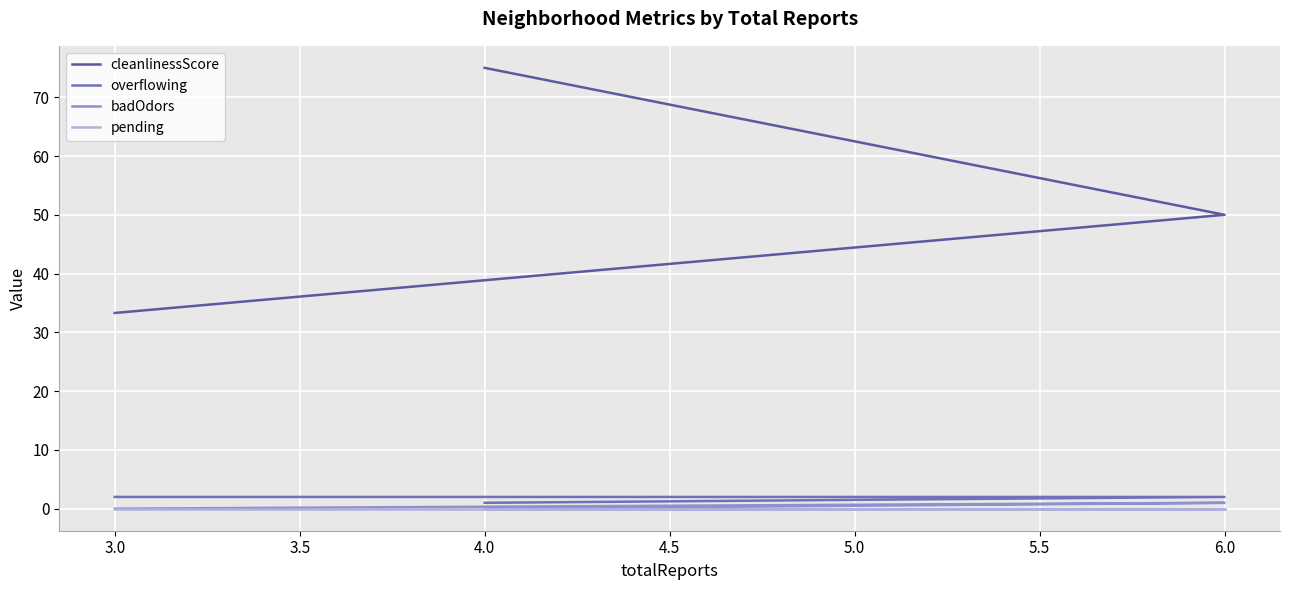

The value of overflowing at 6.0 is 3.1. True or false?

False